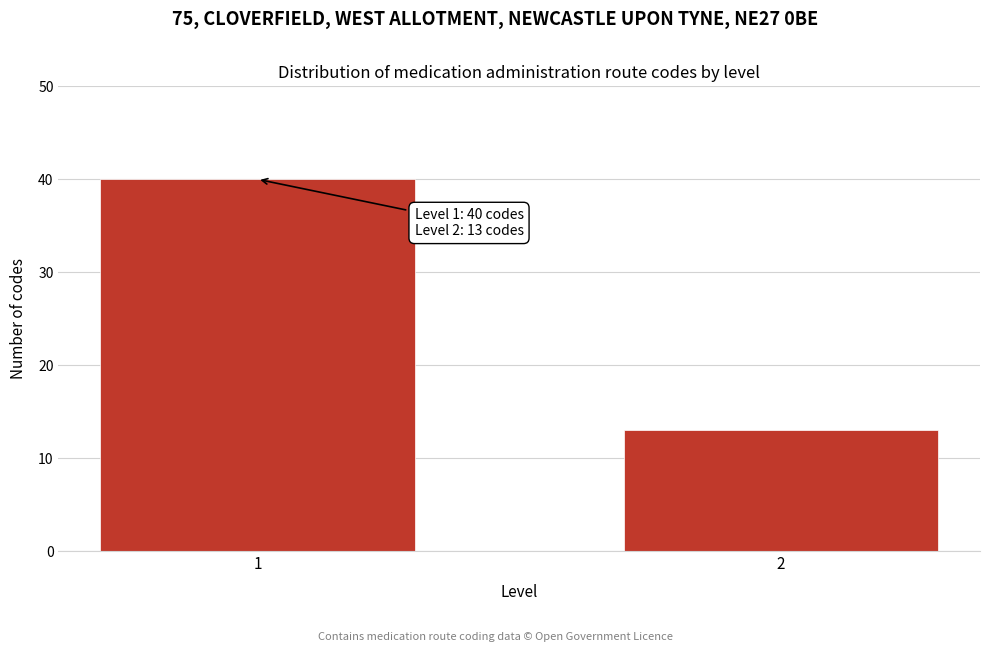

Reading right to left, transcribe all the data shown in this chart.

2=13	1=40